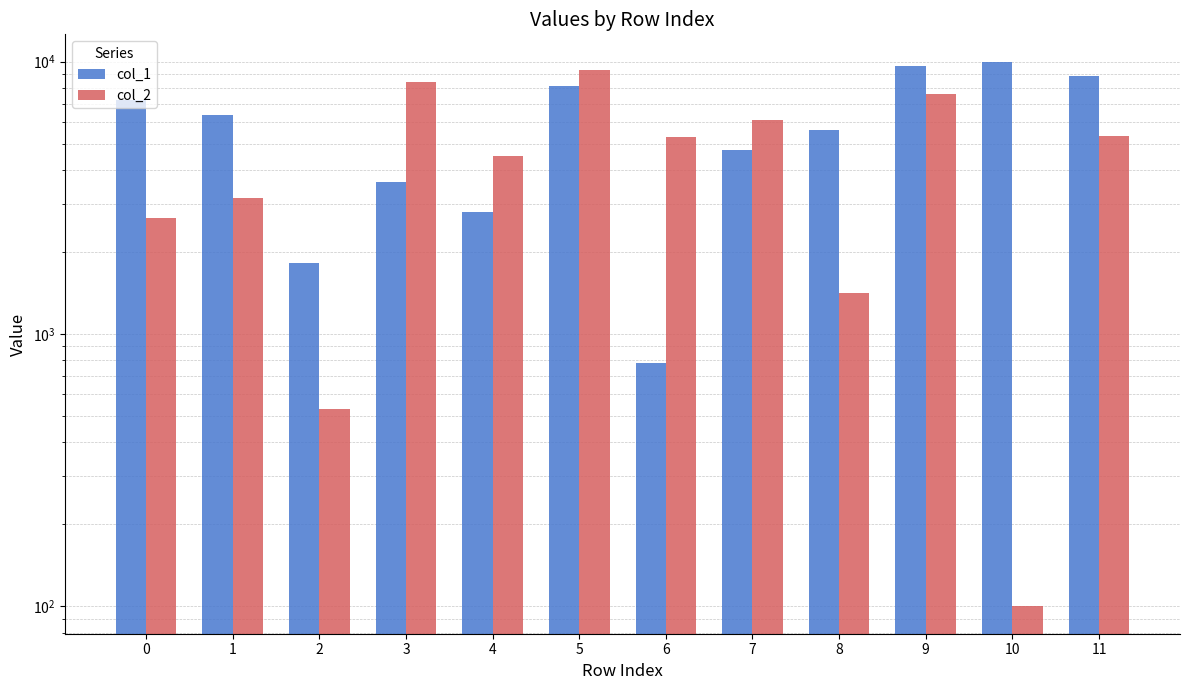

What is the total value across all series at 4?

7292.6